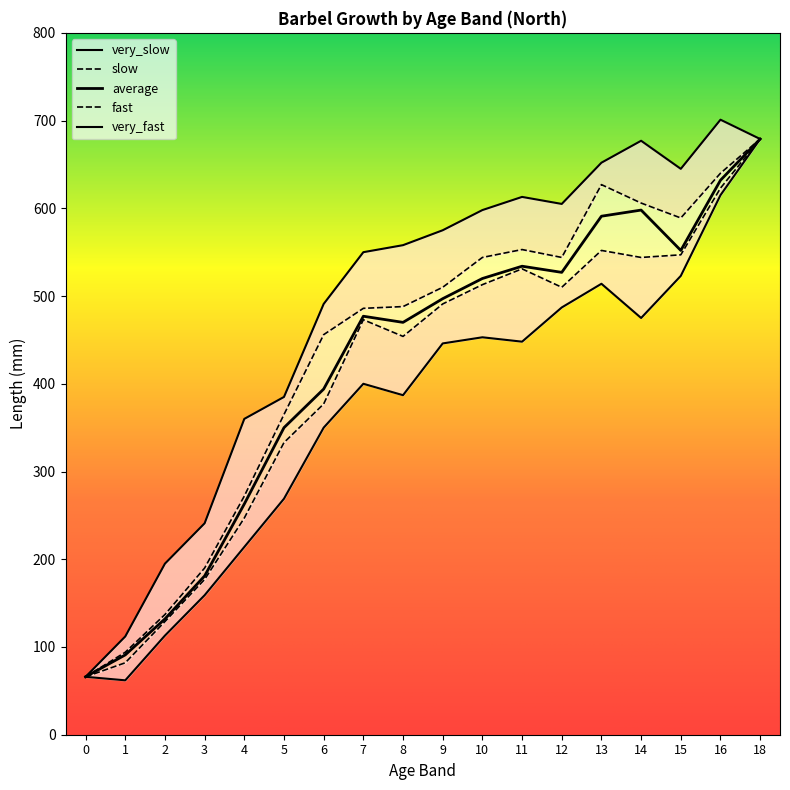

What is the difference between the highest and lowest values at 11?

165